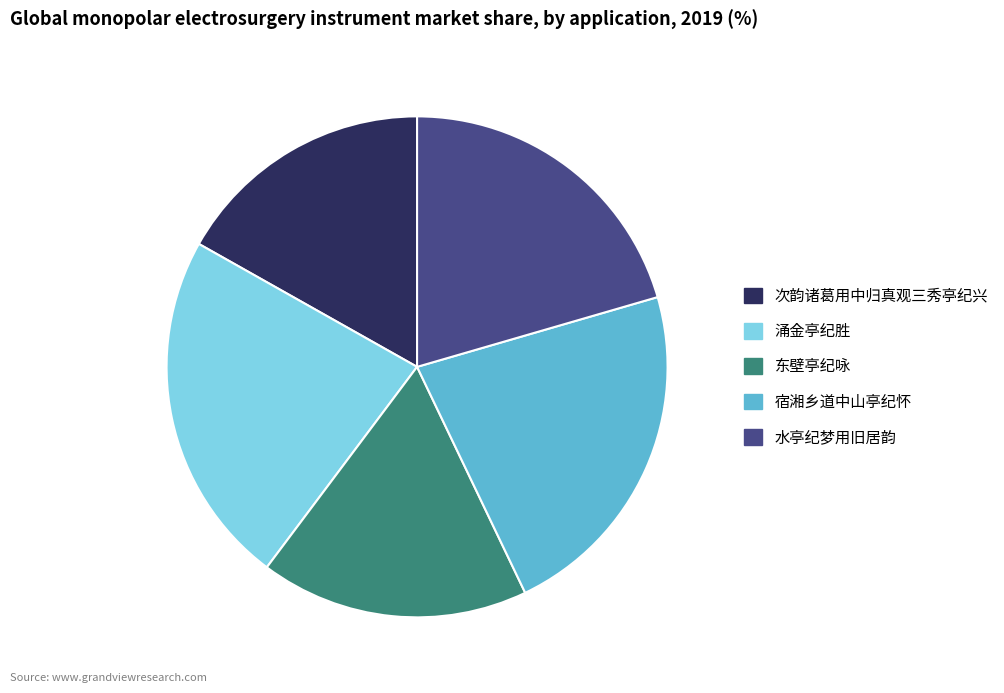

Which has a higher value, 宿湘乡道中山亭纪怀 or 涌金亭纪胜?

涌金亭纪胜